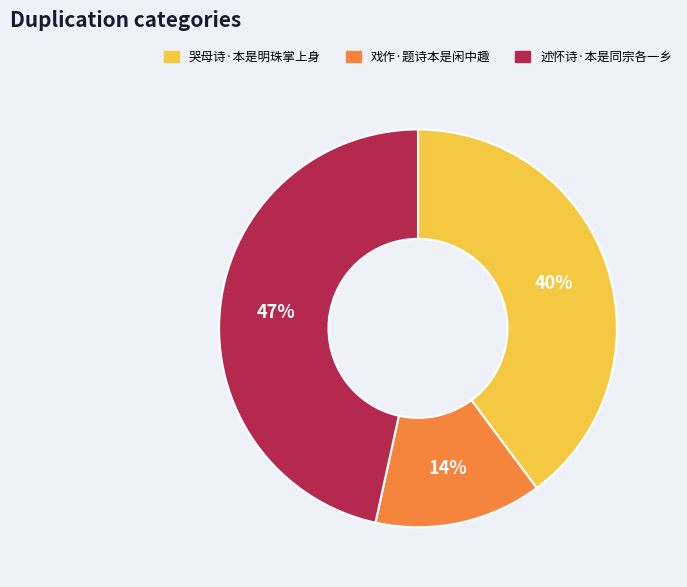

Which category has the smallest portion of the pie?

戏作·题诗本是闲中趣